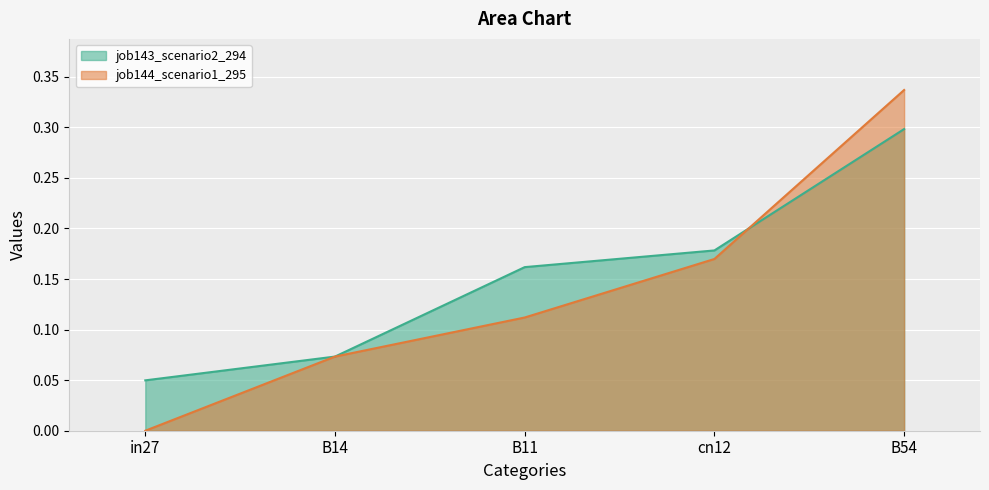

How many intersections are there between job144_scenario1_295 and job143_scenario2_294?

1